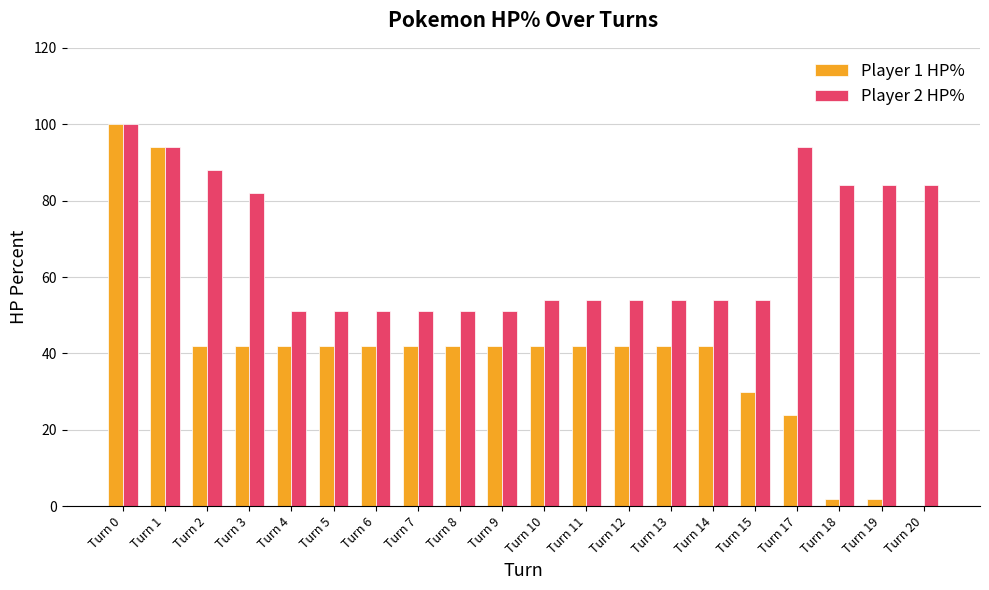

Are the bars horizontal?

No